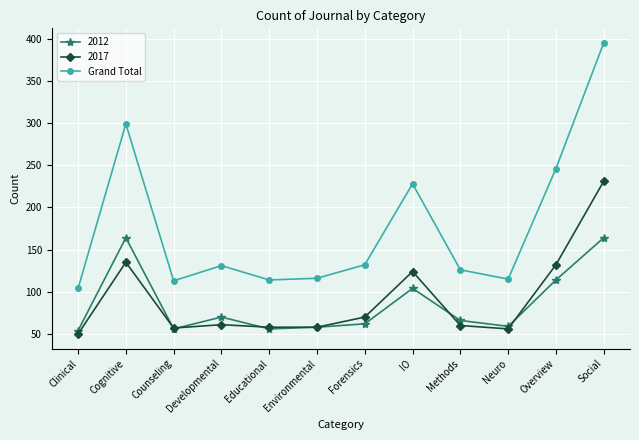

The 2017 series shows 179 at IO. True or false?

False